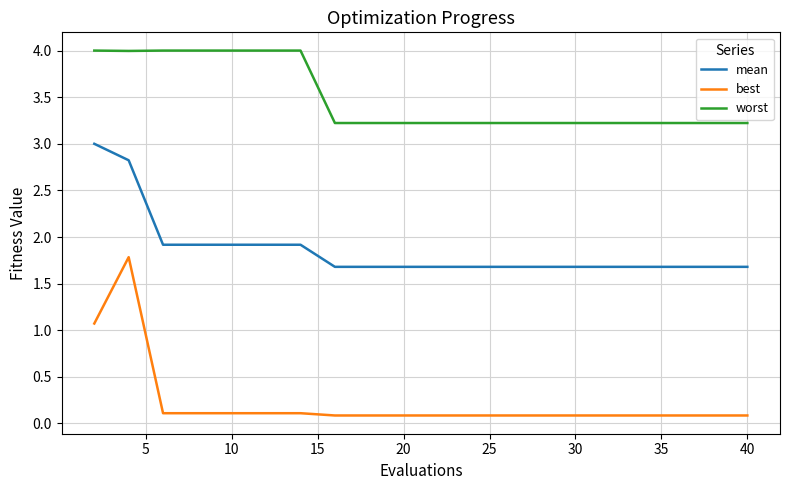

What is the highest value of the worst series?

4.0